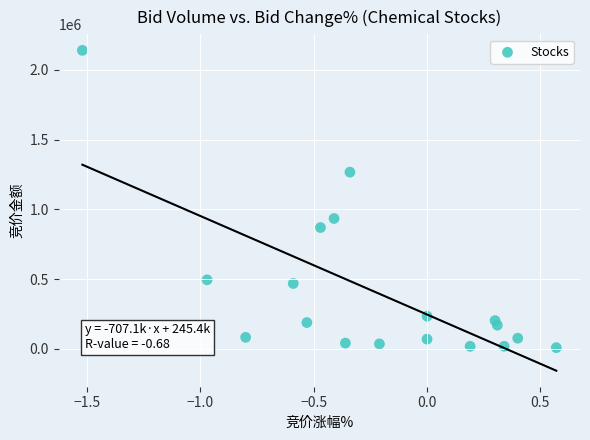

What is the range of Y values (max minus min)?

2132640